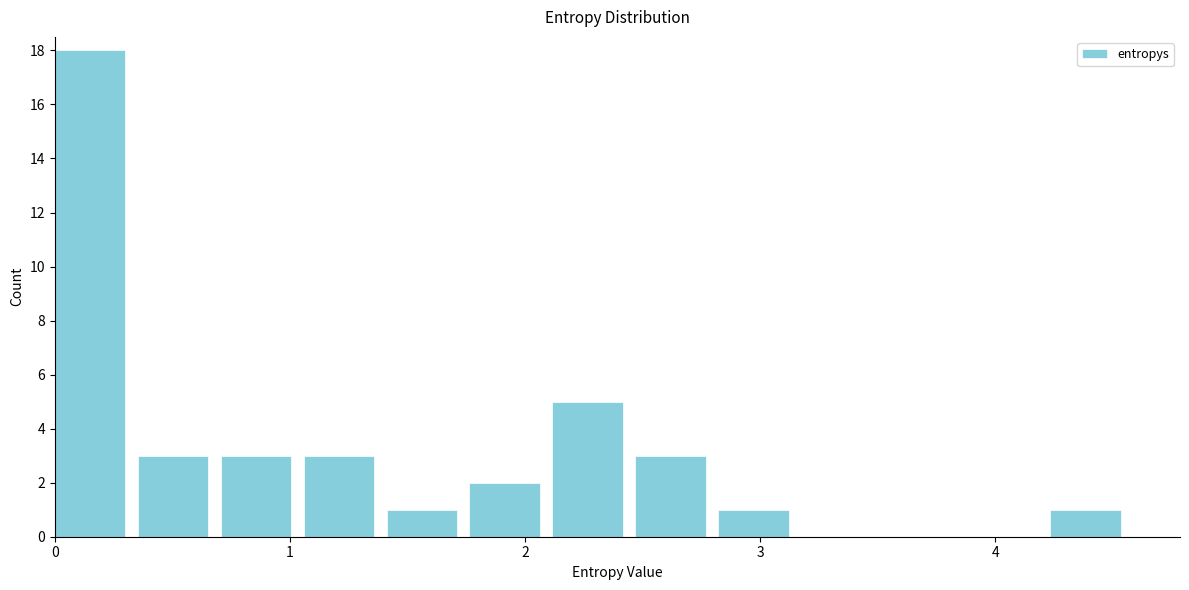

Around what value on the x-axis is the tallest bar? Give the approximate position of its centre, as read against the axis.

0.1